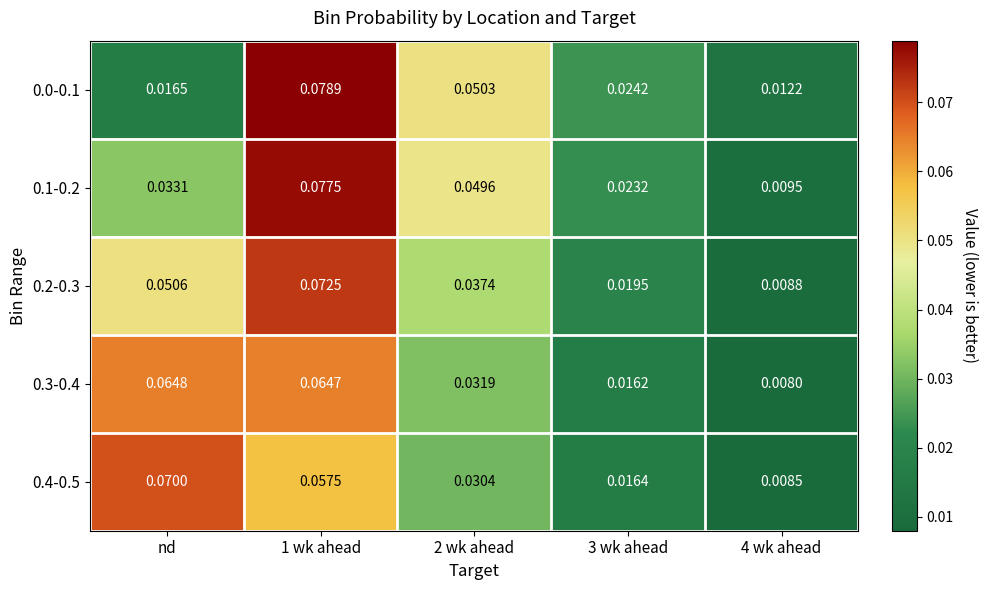

Which series has the largest total across all categories?

0.1-0.2